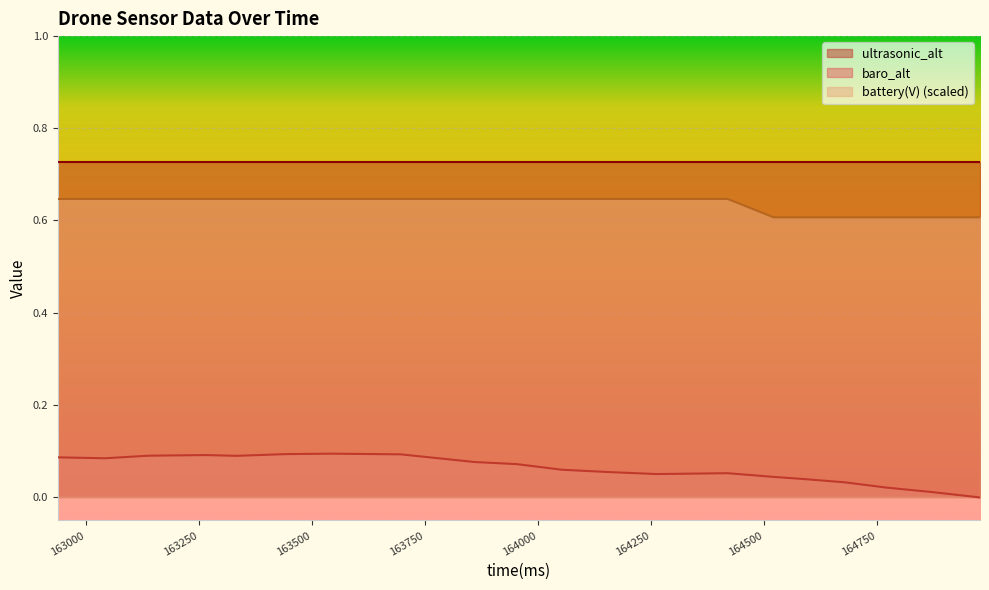

Which series has the largest range (max minus min)?

baro_alt